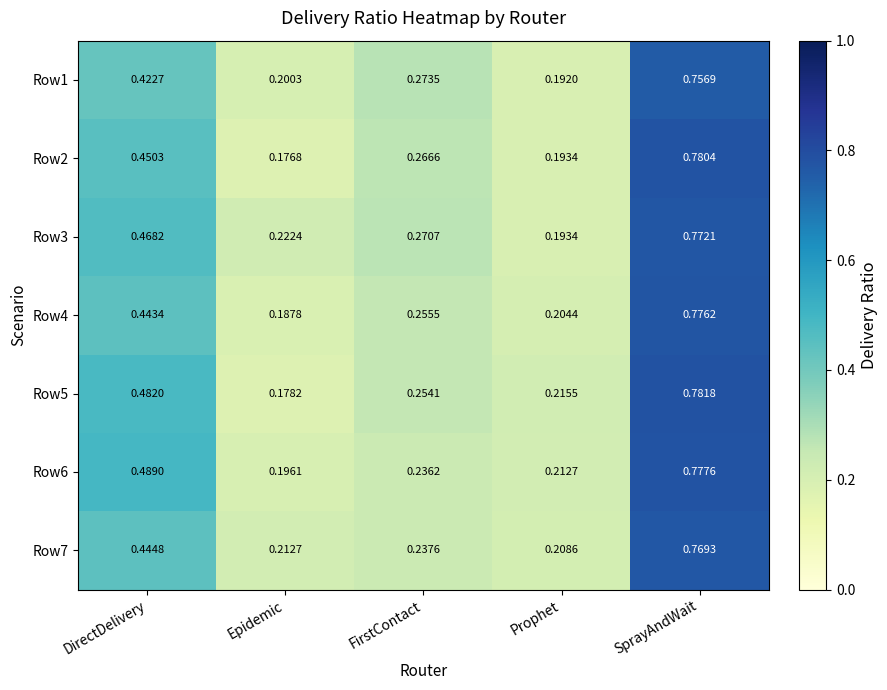

Which series has the largest total across all categories?

Row3